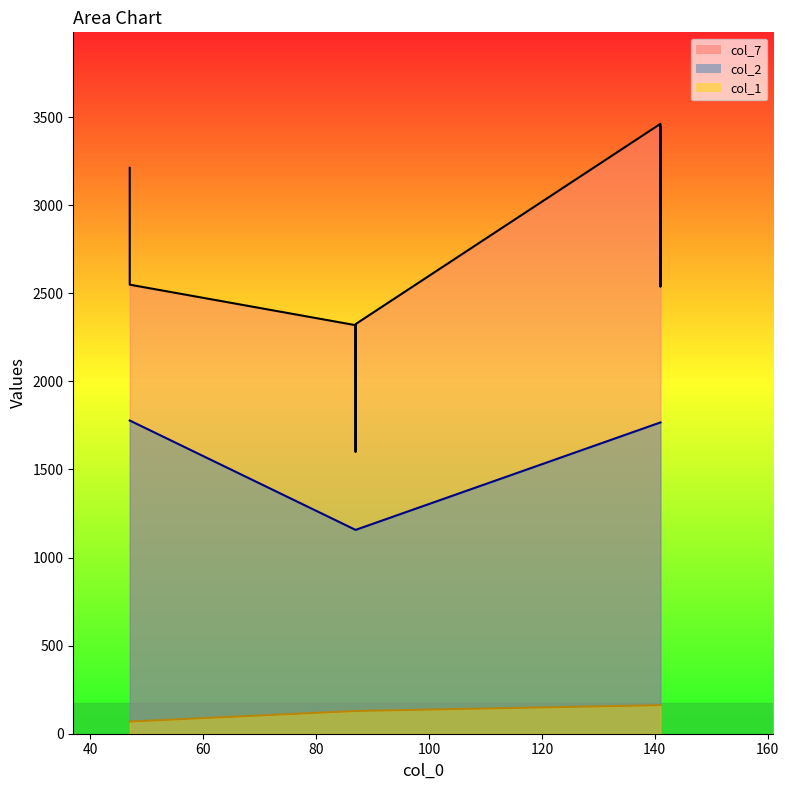

Is the value of col_1 at 47 greater than the value of col_7 at 47?

No